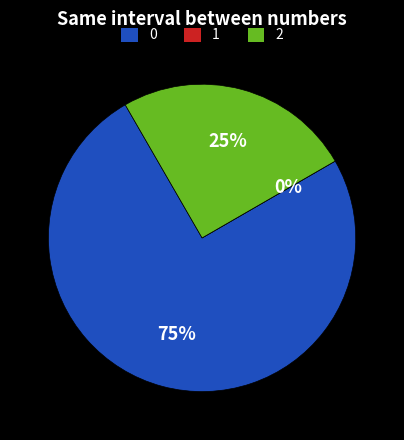

Do 6 and 12 together represent more than half of the pie?

No